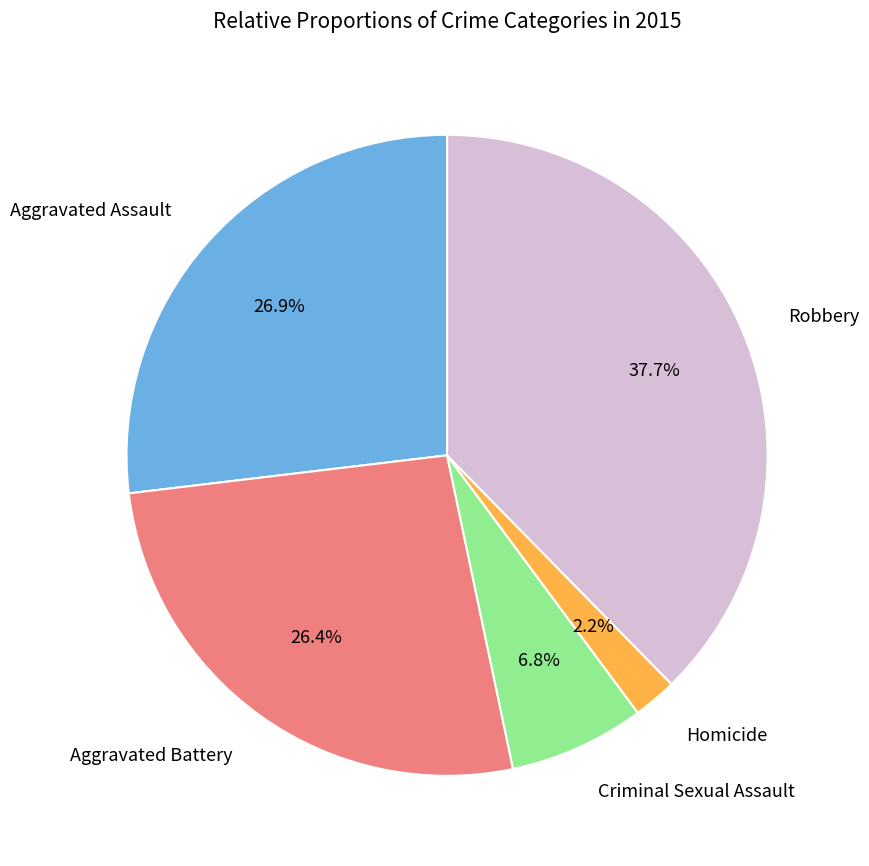

Is there any slice that represents more than half of the pie?

No